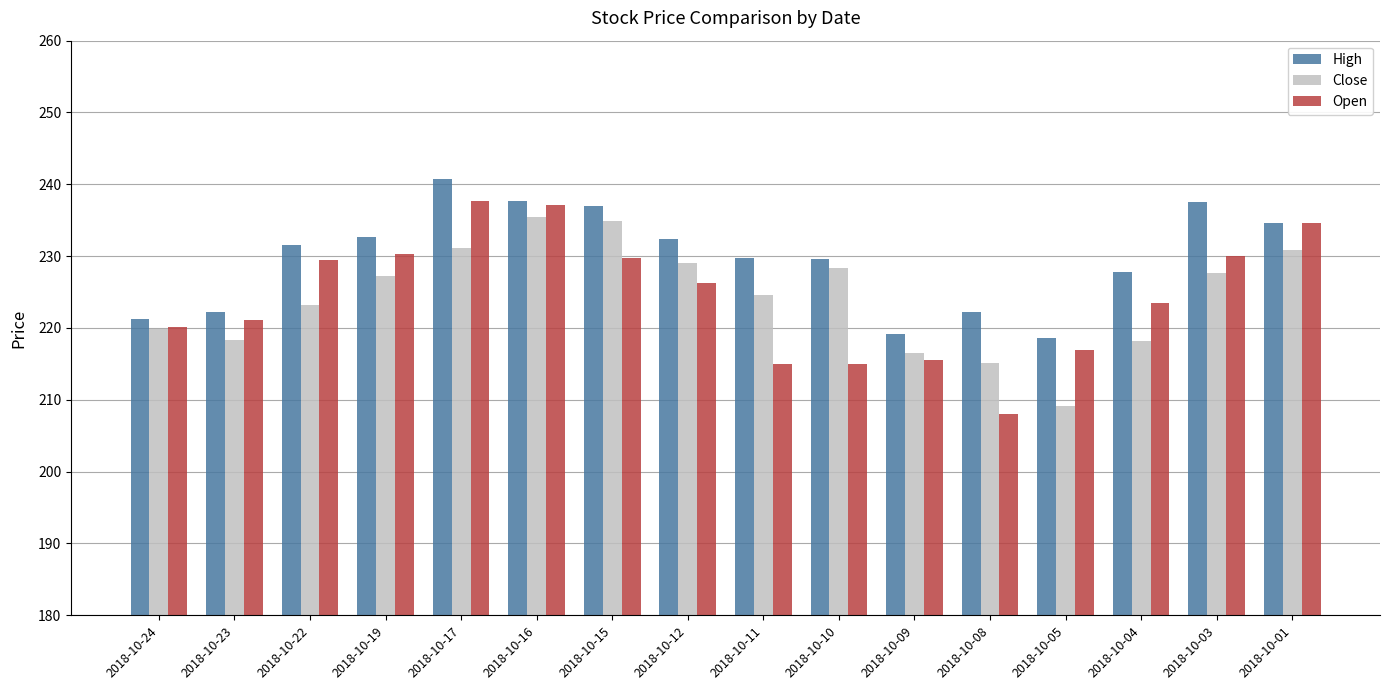

At how many categories does at least one series exceed 240?

1